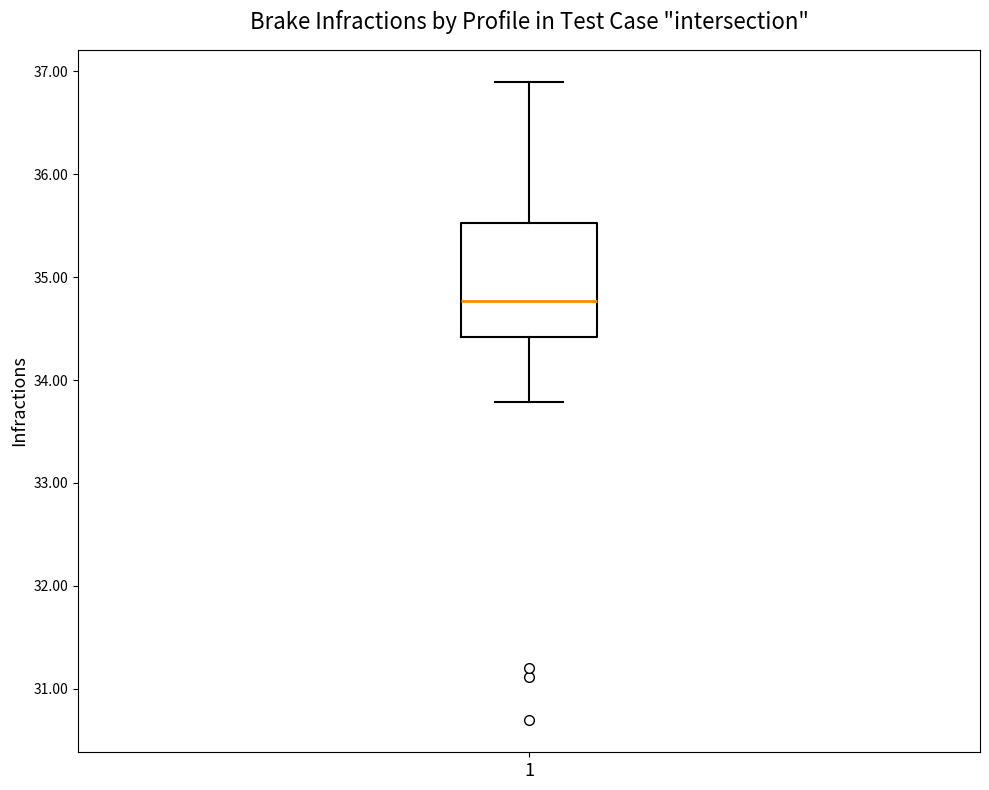

Transcribe this box plot: give where the median line is, the range the box spans, and where the two whiskers end, as read against the y-axis. The values are not printed on the chart, so give them approximately, as read against the axis.

median 34.8, box 34.4 to 35.5, whiskers 33.8 to 36.9